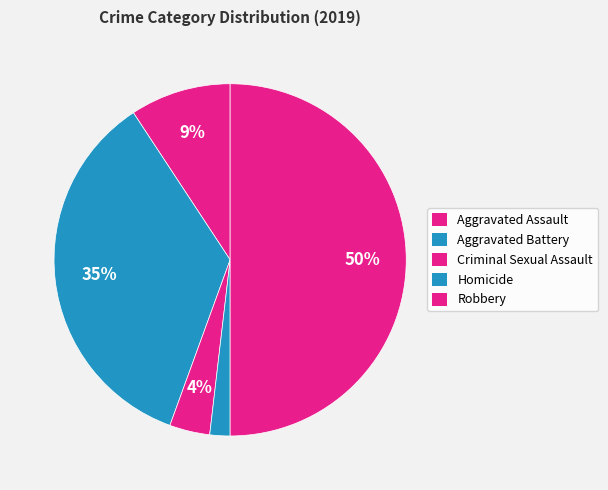

How many segments does this pie chart have?

5